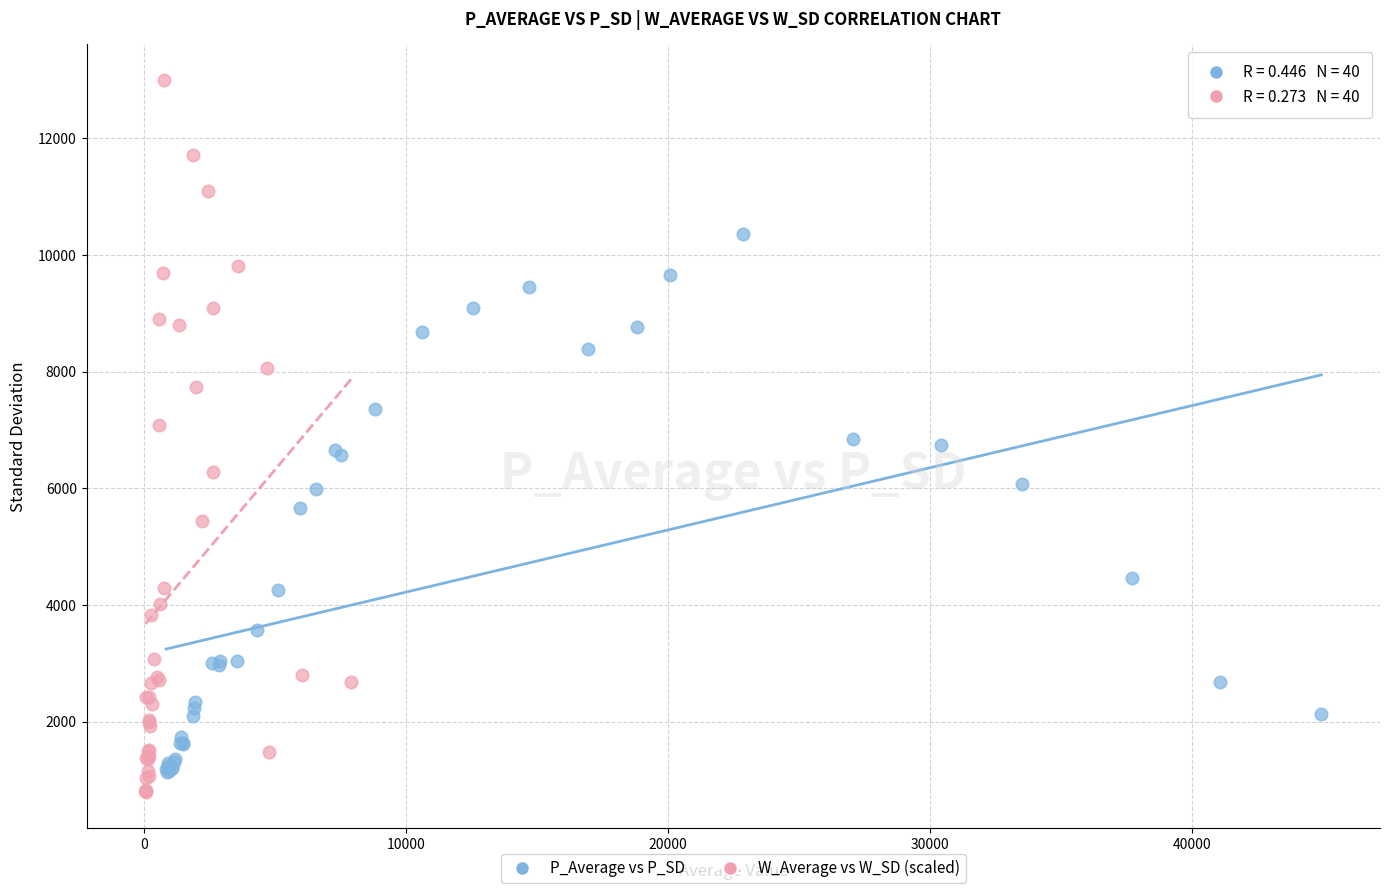

Which series reaches the maximum Y coordinate?

W_Average vs W_SD (scaled)